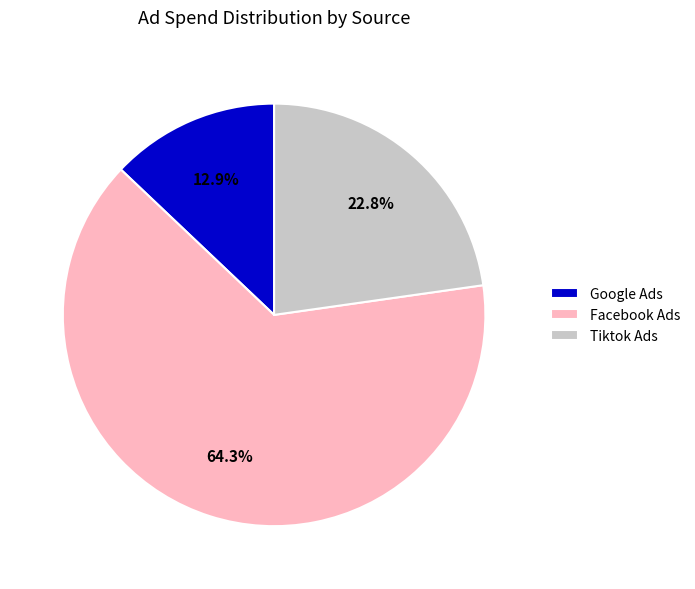

Does Facebook Ads account for over 50% of the chart?

Yes